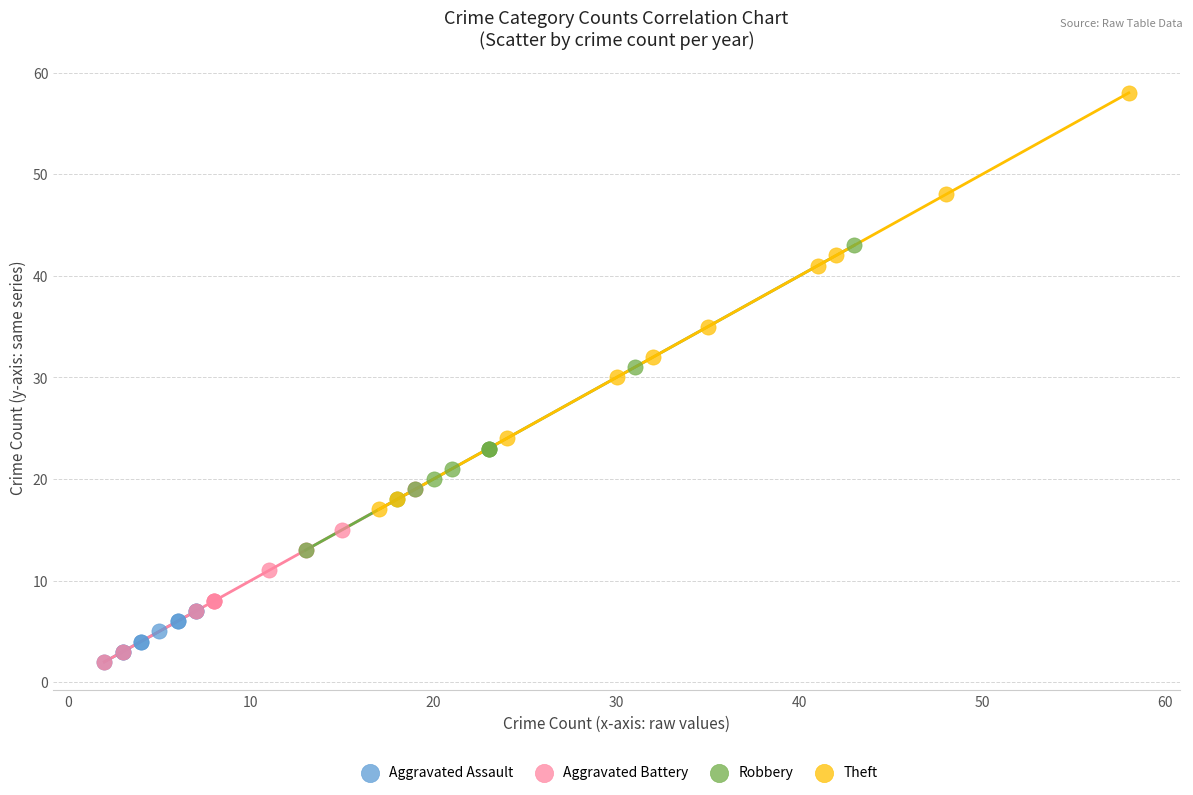

Which series contains the highest Y value?

Theft